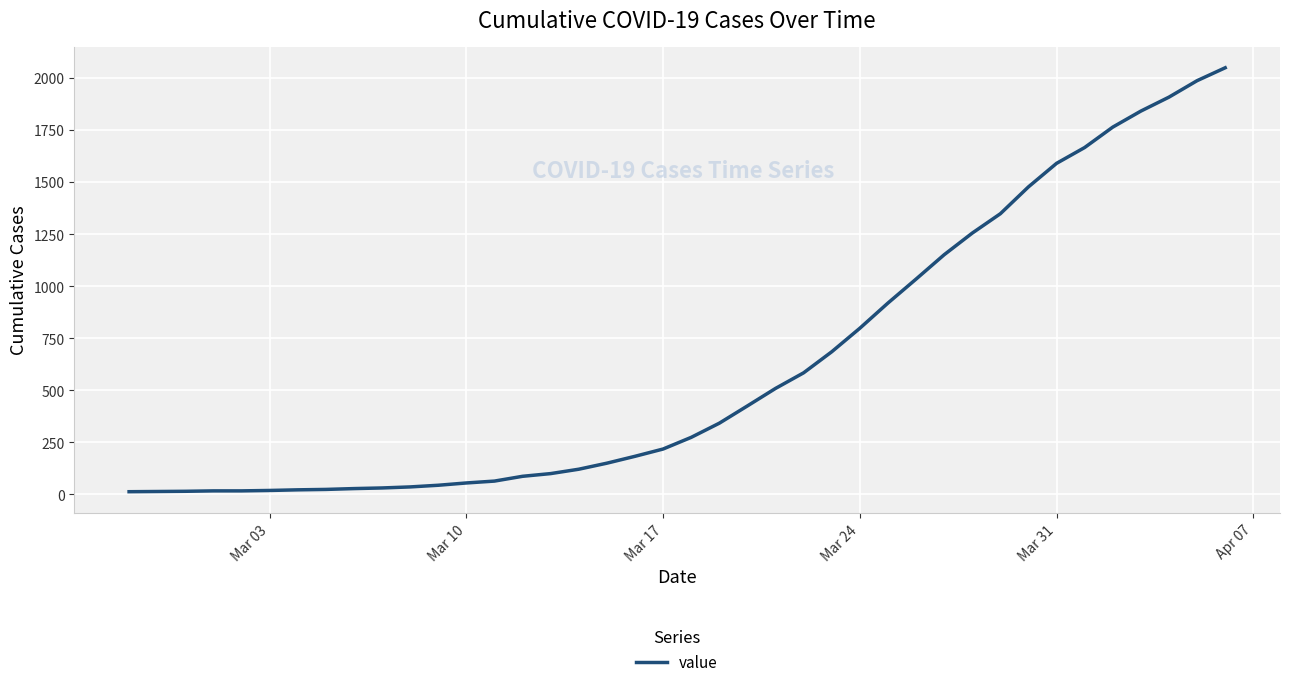

What is the difference between the maximum and minimum values?

2036